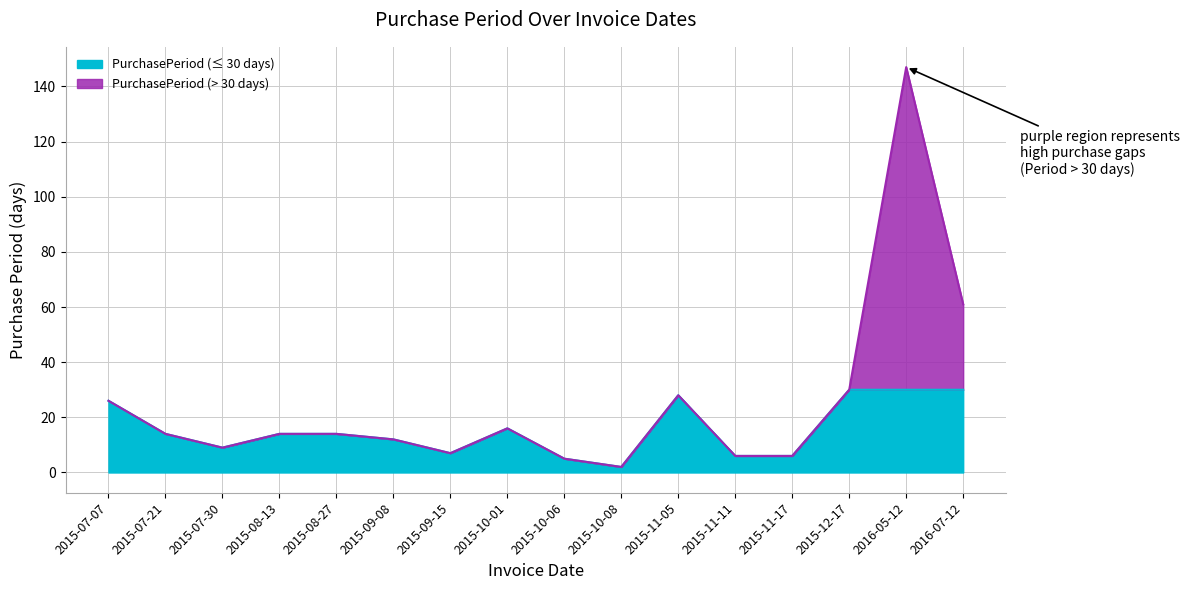

How many interior local valleys (lower than both neighbors) does the data have?

3